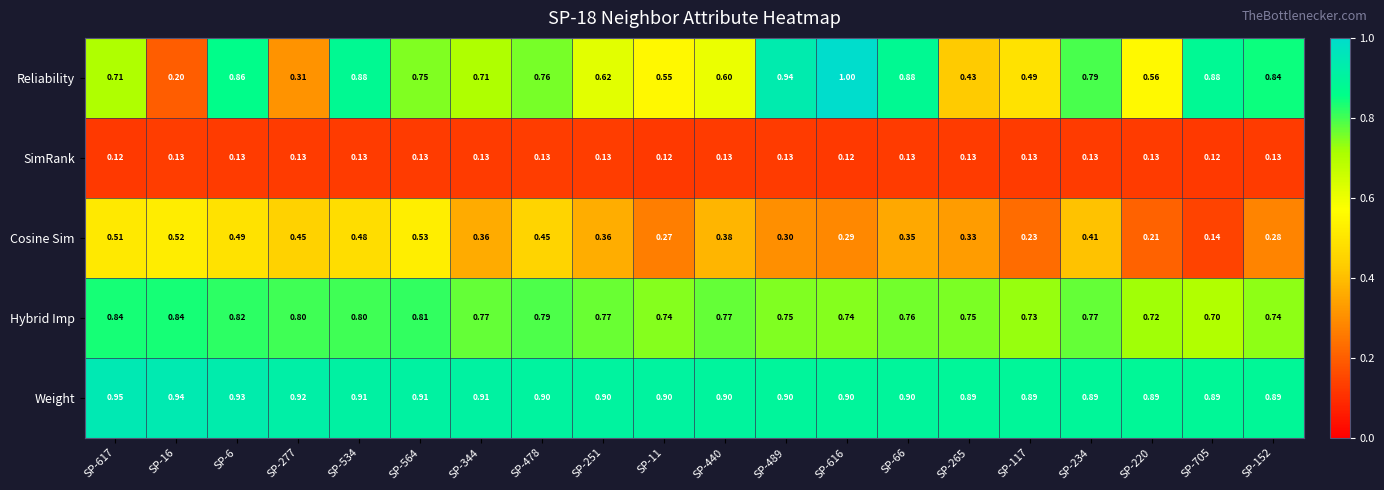

List the series in order of their peak value, lowest first.

SimRank, Cosine Sim, Hybrid Imp, Weight, Reliability